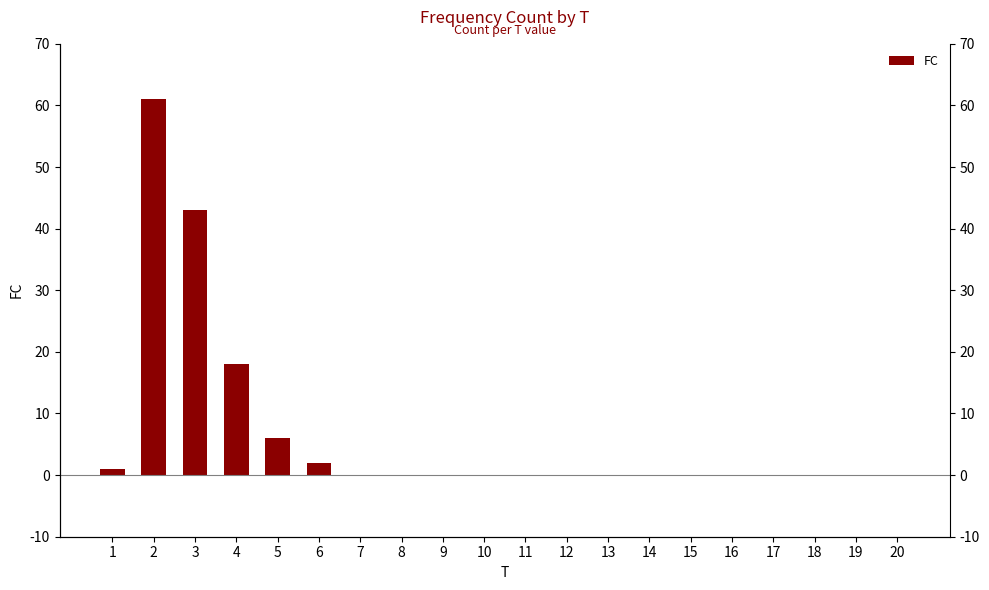

What is the change in value from 1 to 8?

-1